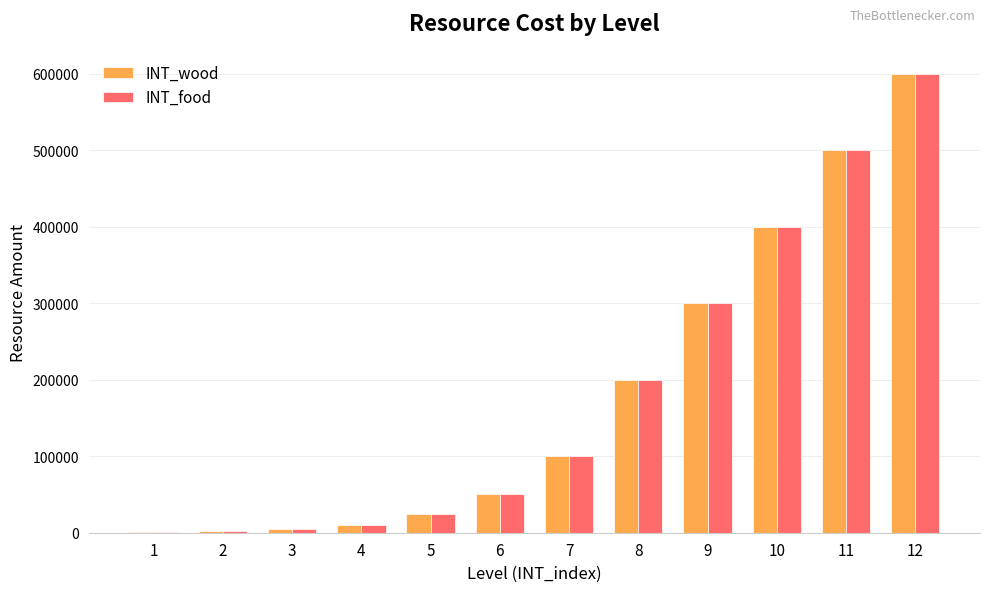

What is the maximum value for INT_wood?

600000